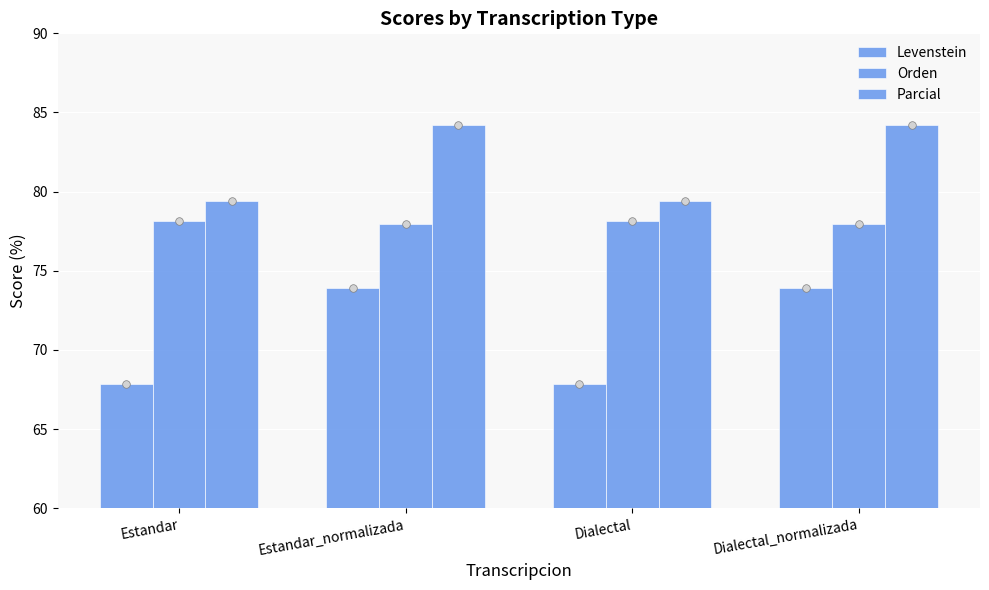

Which series reaches the maximum Y coordinate?

Parcial